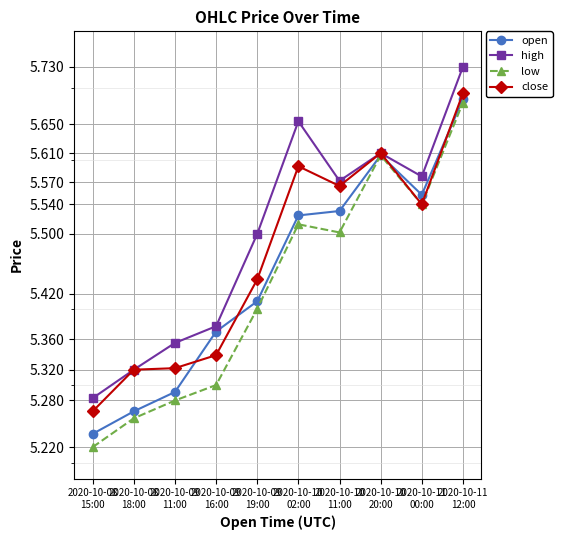

What is the value of the high point at the 9th from the left?

5.6